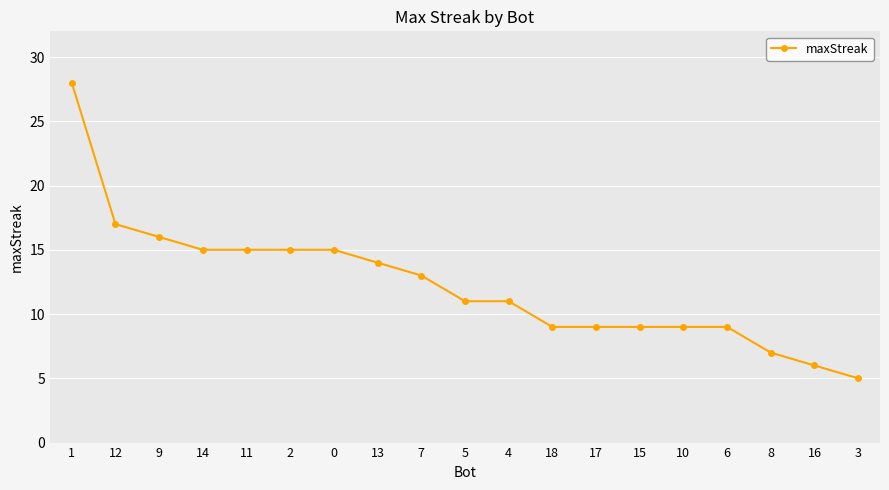

Reading right to left, what are all the values shown in this chart?

3=5	16=6	8=7	6=9	10=9	15=9	17=9	18=9	4=11	5=11	7=13	13=14	0=15	2=15	11=15	14=15	9=16	12=17	1=28